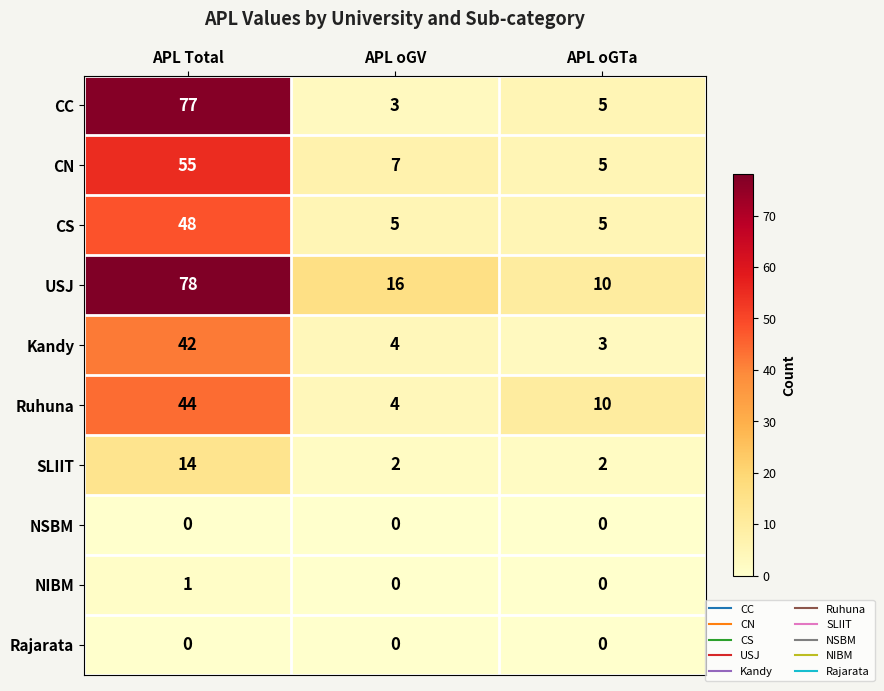

The CS series shows 74 at APL Total. True or false?

False